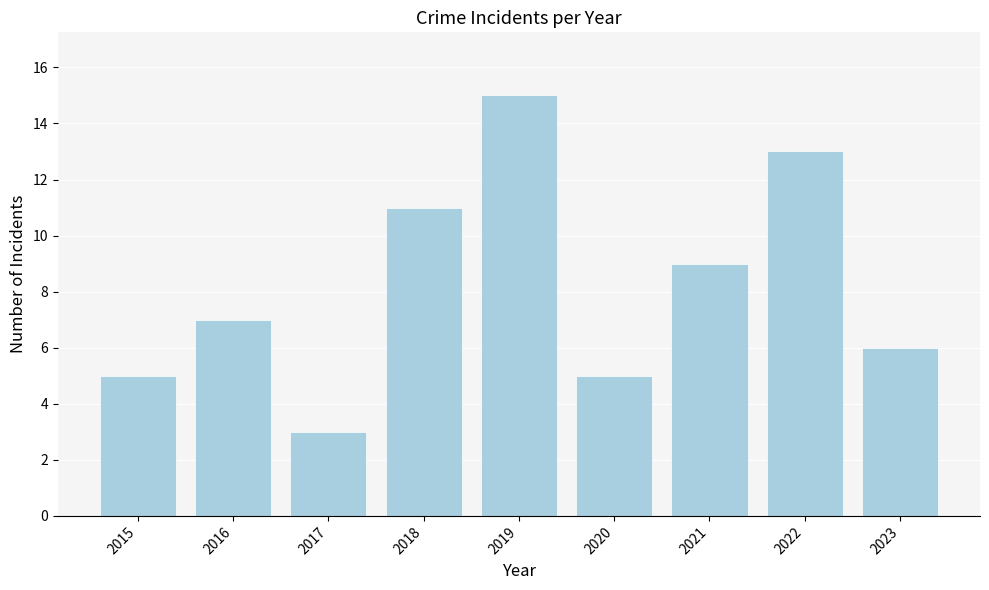

True or false: the data shows 3 at 2016.

False